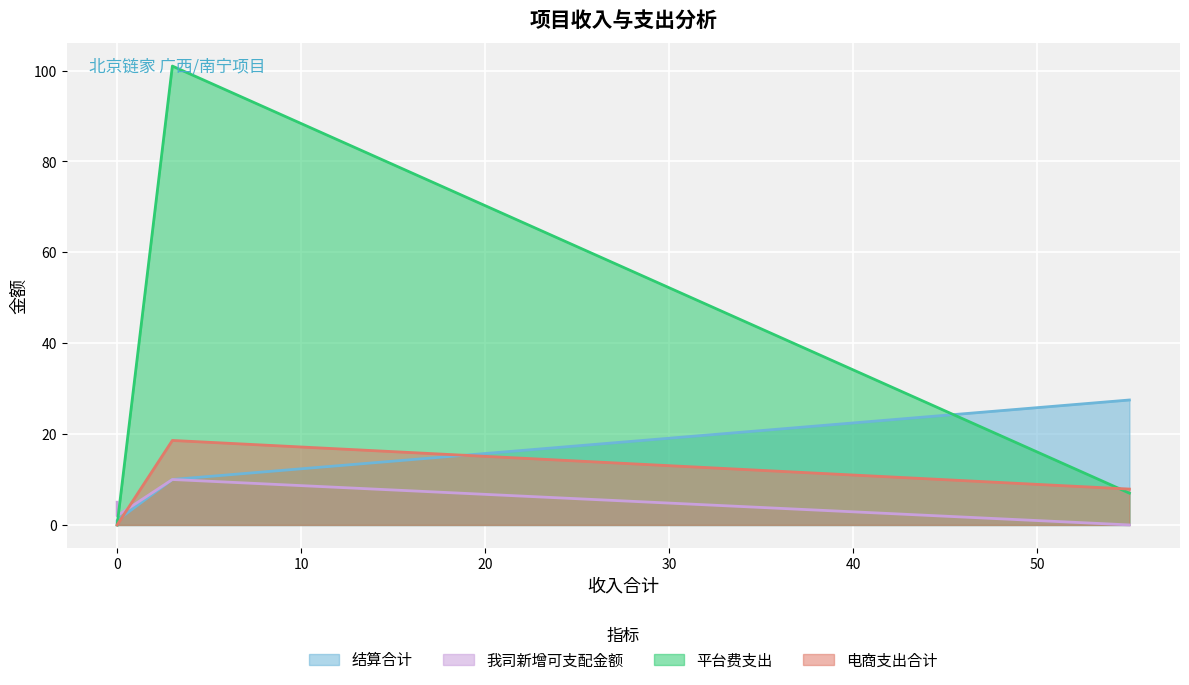

What is the value of the 结算合计 point at the 2nd from the left?

10.0